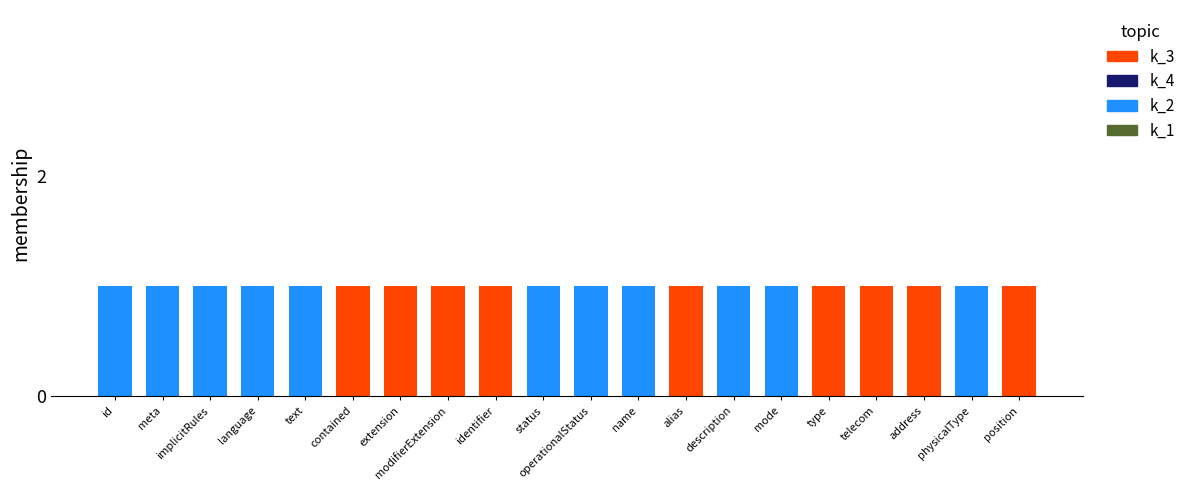

The k_2 series shows 0 at contained. True or false?

True